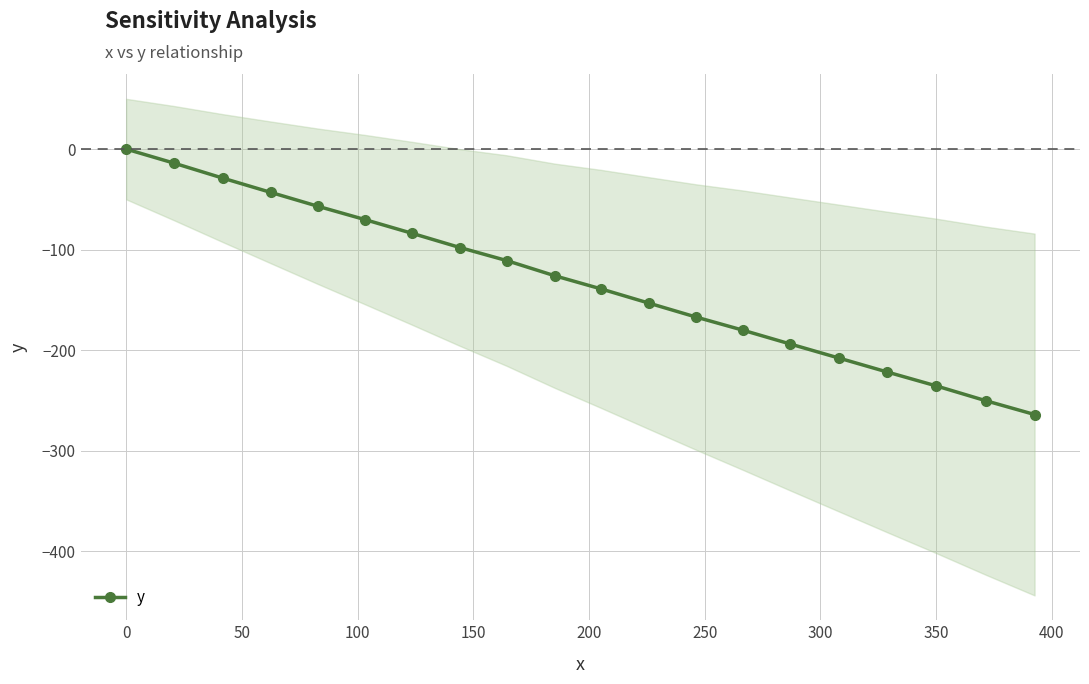

True or false: y has more than 1 points higher than both neighbors.

False